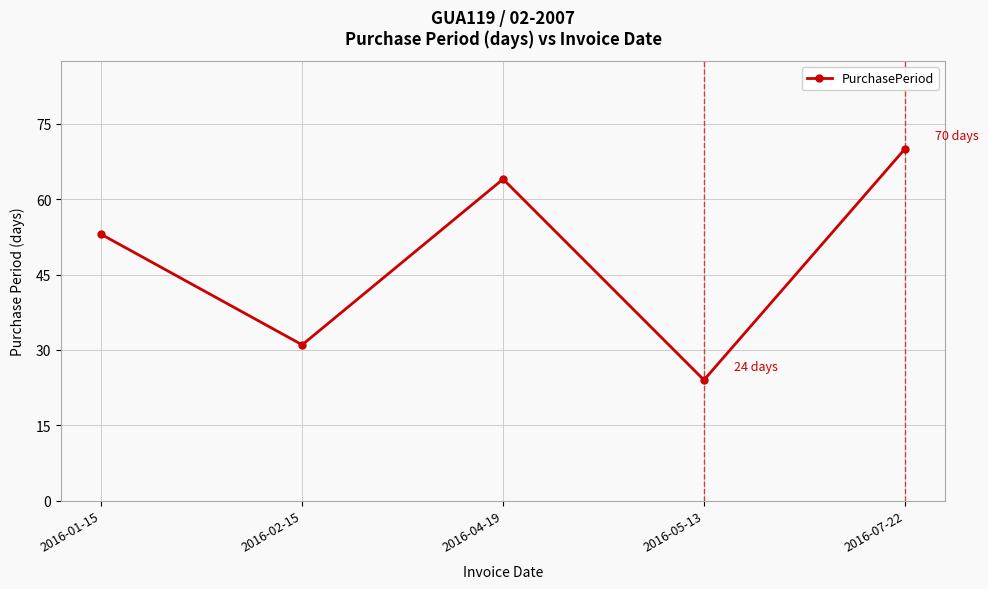

Is it true that the value at 2016-05-13 is 24?

True